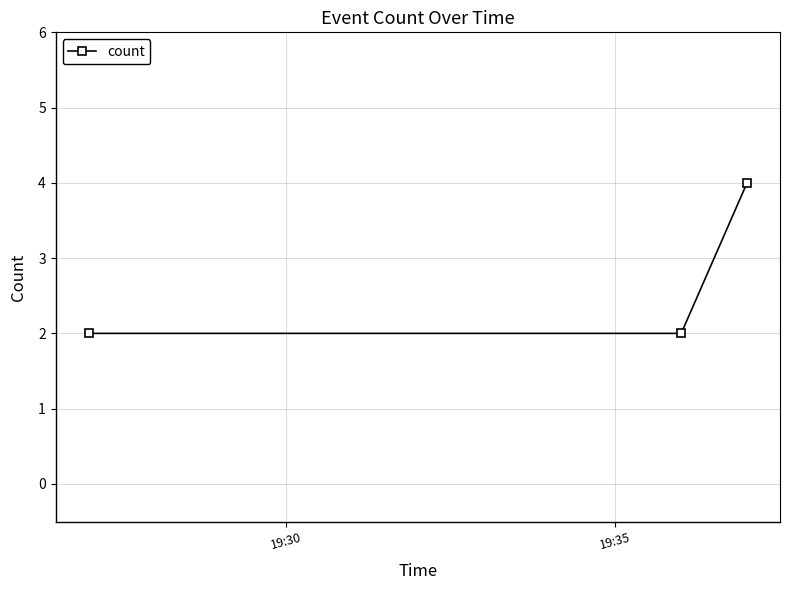

What is the greatest value displayed?

4